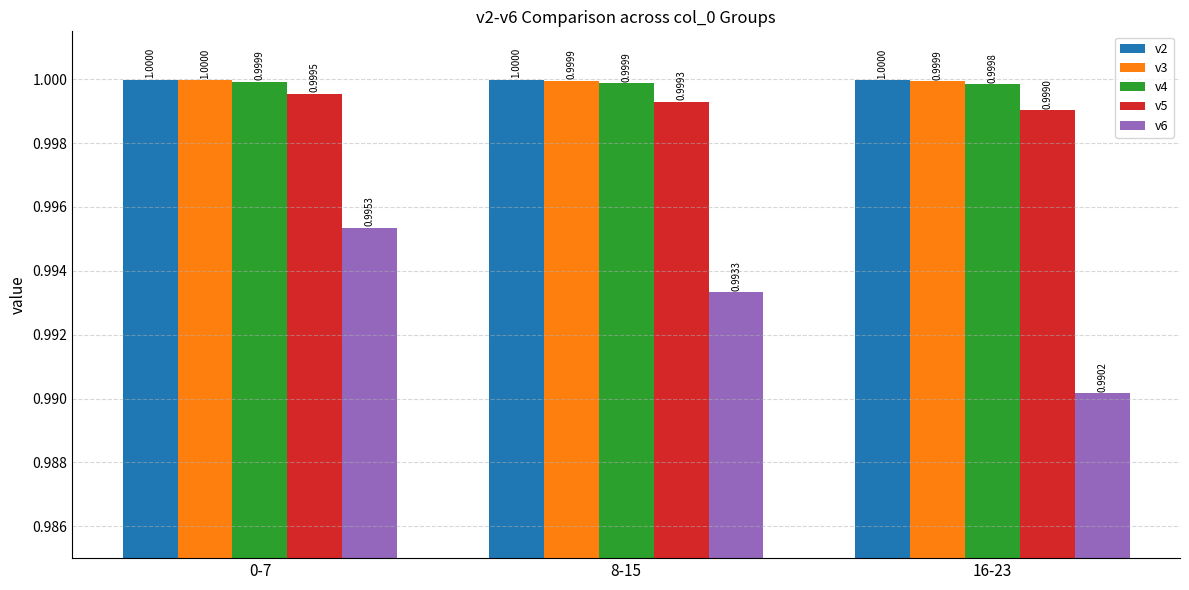

At which category is the sum across all series the highest?

0-7